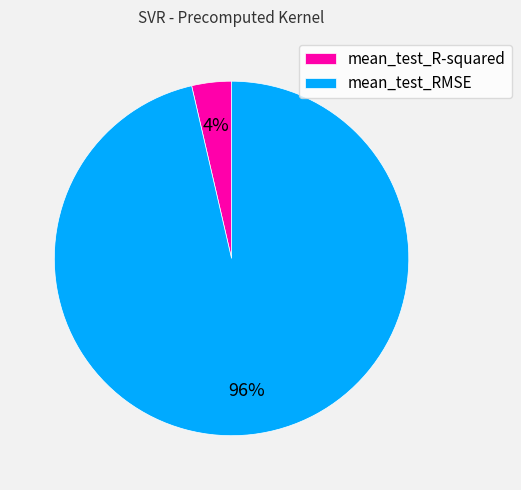

Combined, do mean_test_R-squared and mean_test_RMSE account for over 50%?

Yes